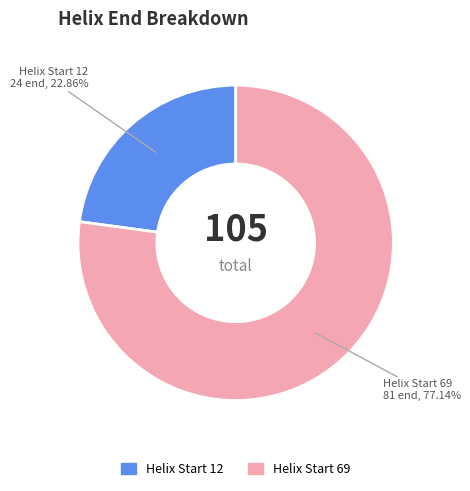

Is there a majority slice in this chart?

Yes